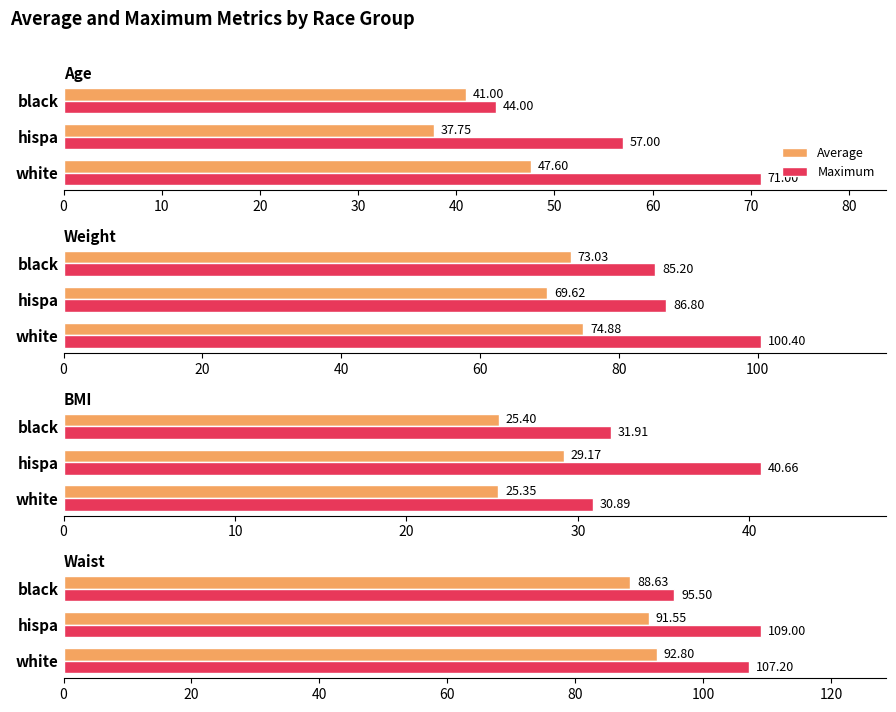

What is the approximate value of Maximum at white?

107.2